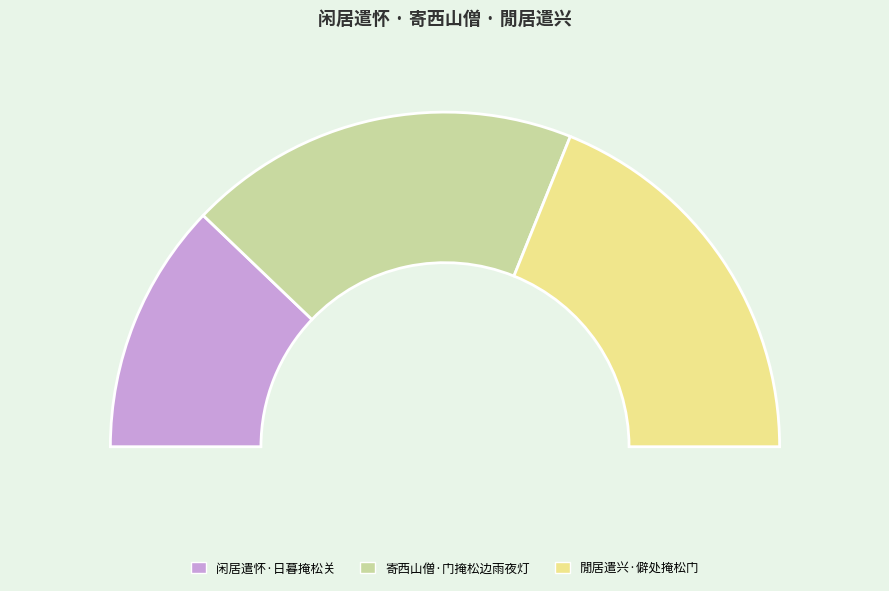

What is the largest slice in the pie chart?

寄西山僧·门掩松边雨夜灯